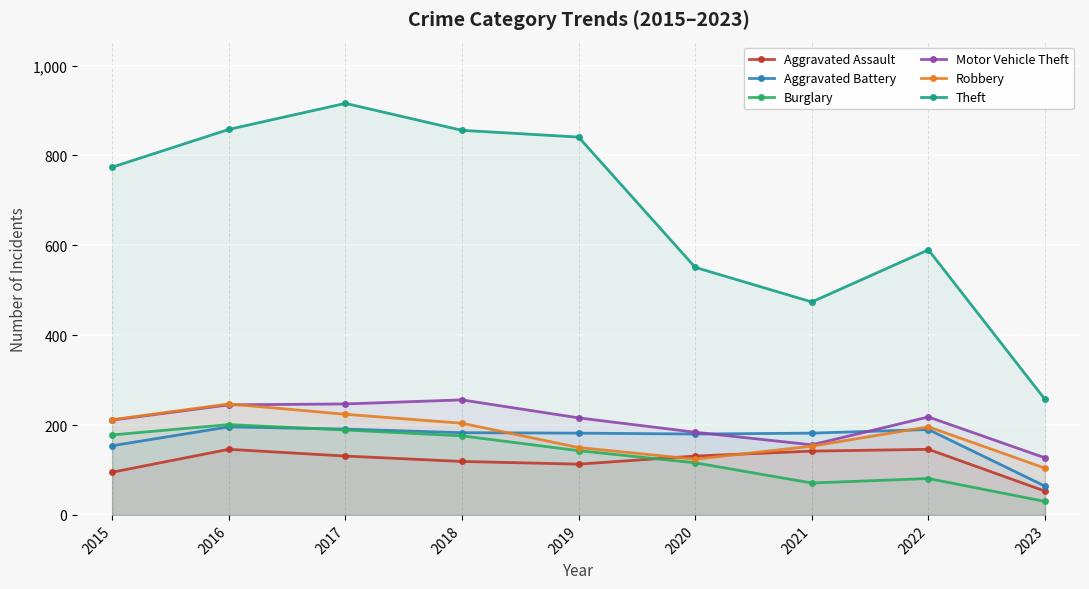

Does the chart display data point markers on the line(s)?

Yes